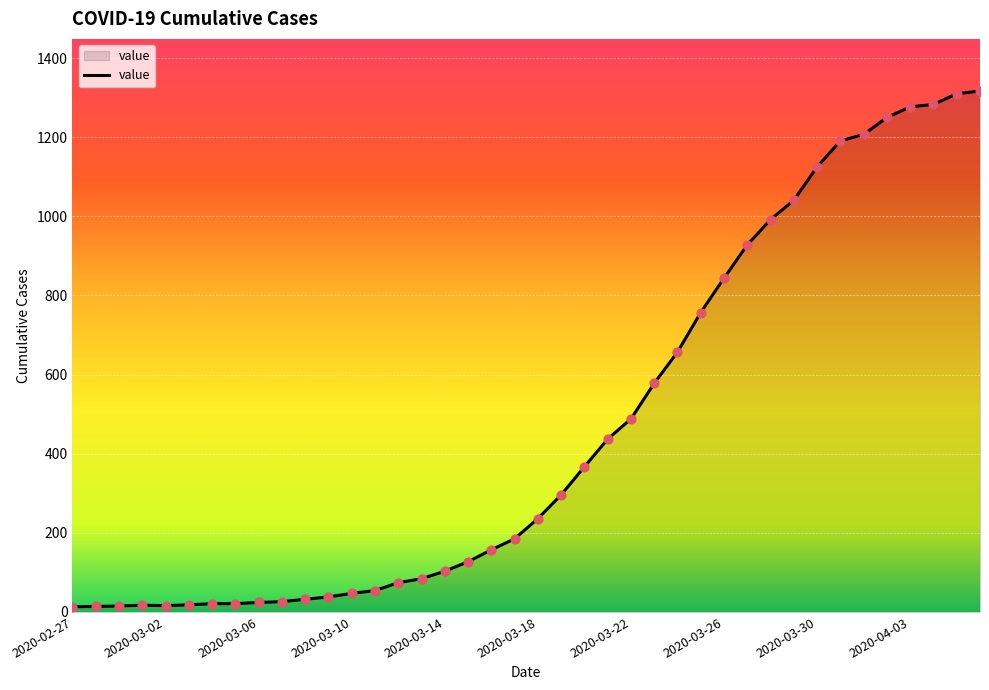

What is the difference between the maximum and minimum values?

1304